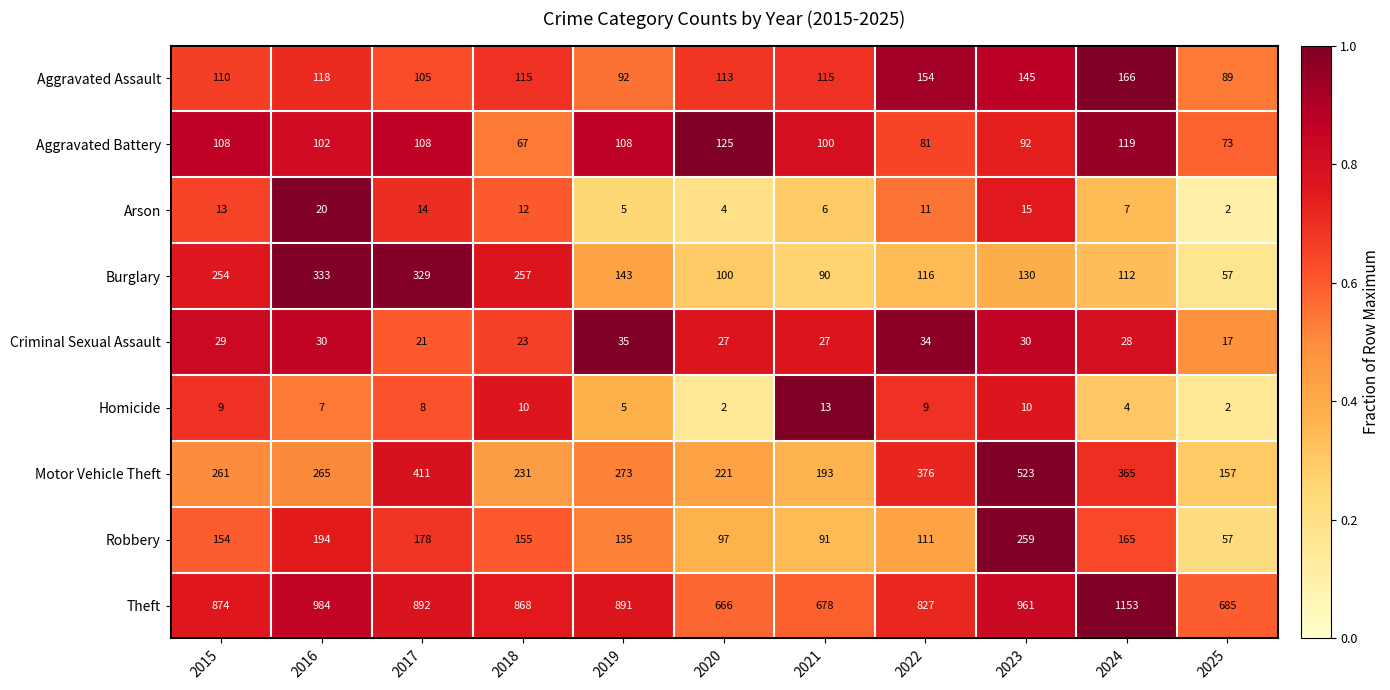

Is the value of Criminal Sexual Assault at 2017 greater than the value of Theft at 2022?

No